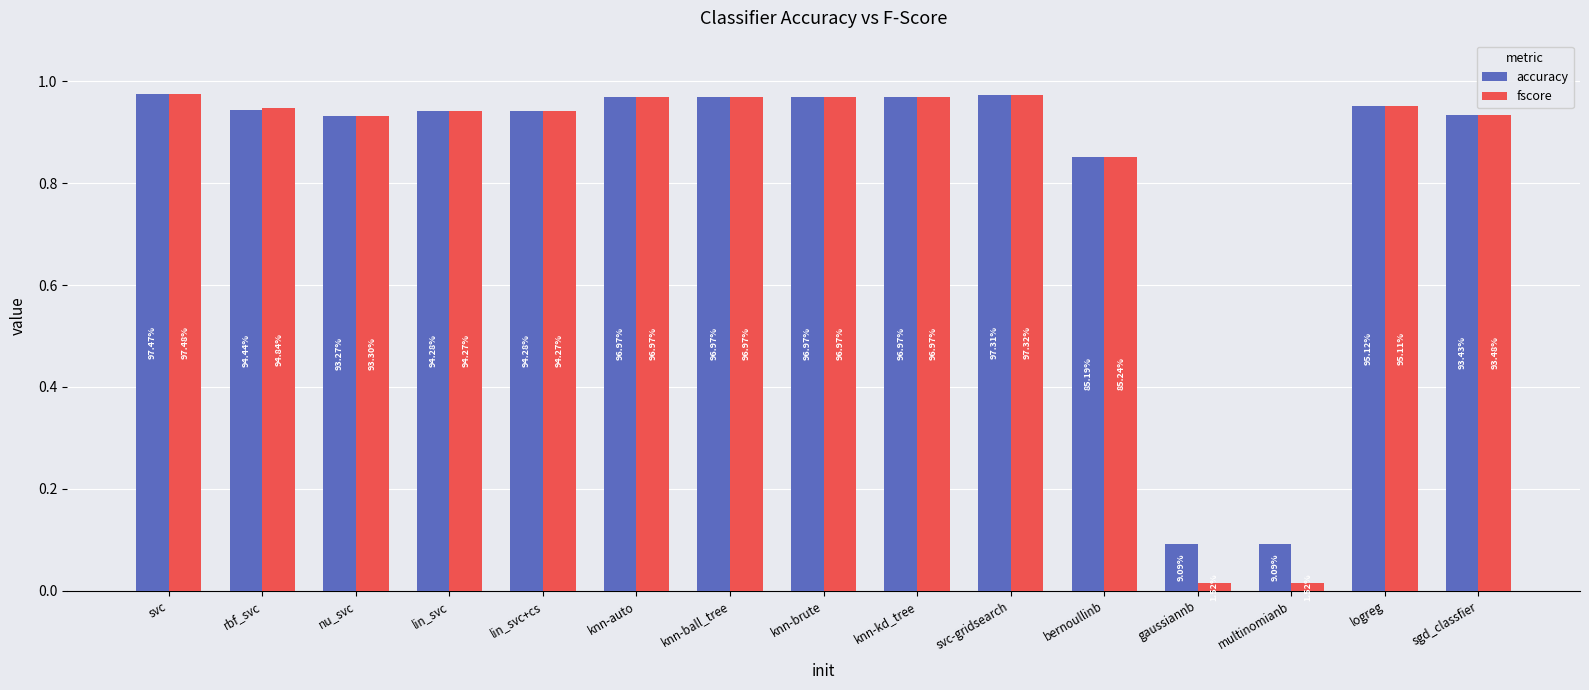

Between knn-brute and nu_svc, which is larger?

knn-brute